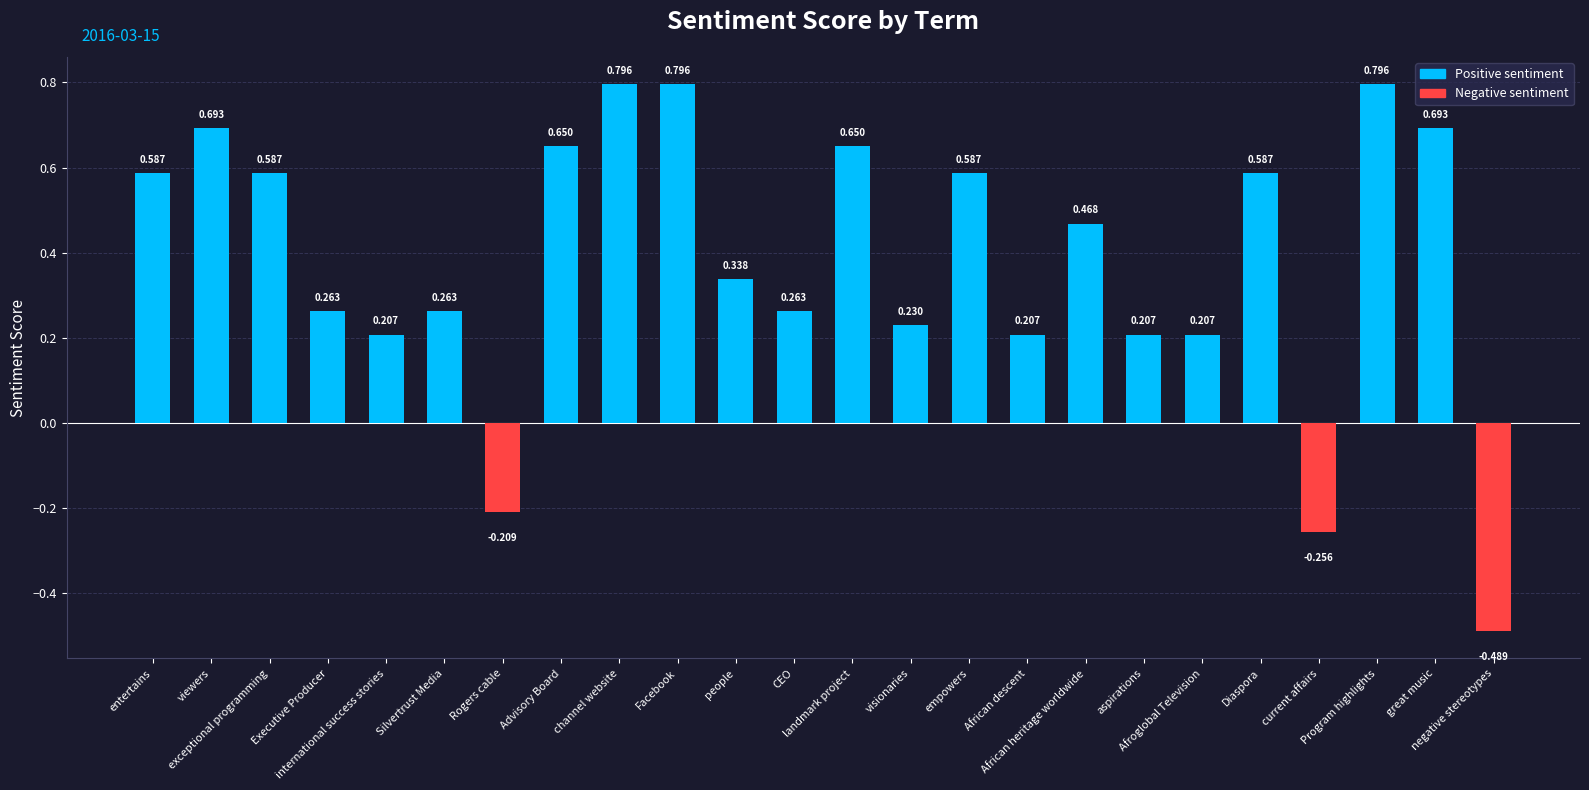

What is the label of the 1st bar from the left?

entertains